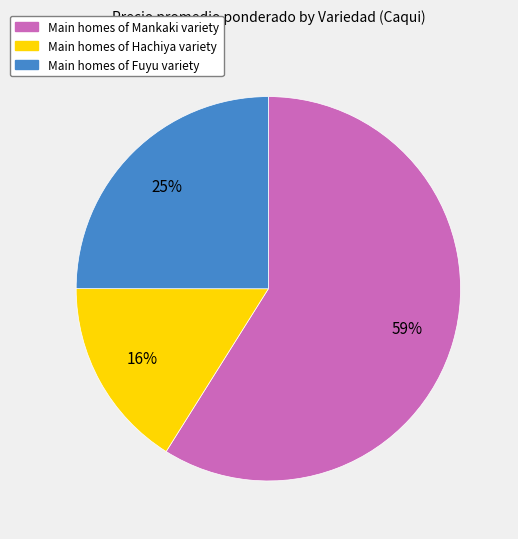

Does any single category account for the majority?

Yes